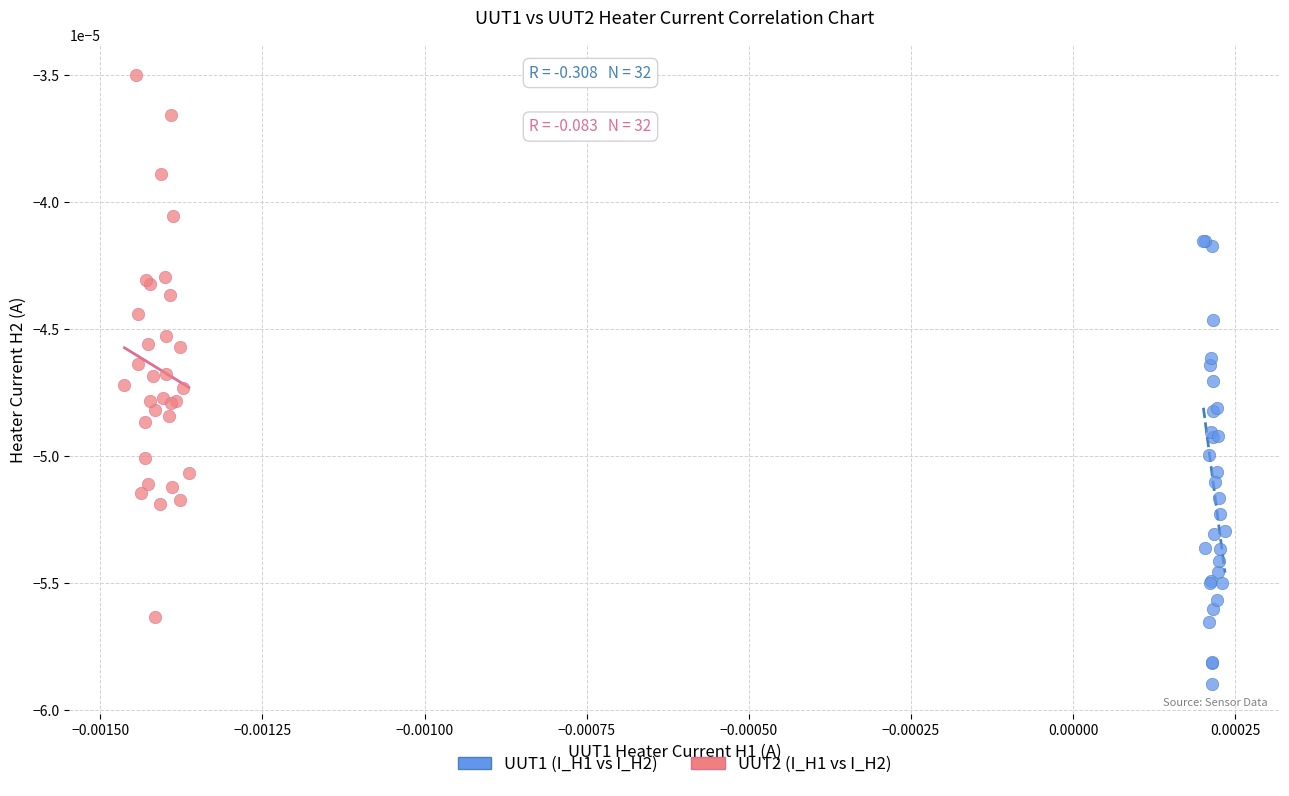

Which series reaches the minimum Y coordinate?

UUT1 (I_H1 vs I_H2)